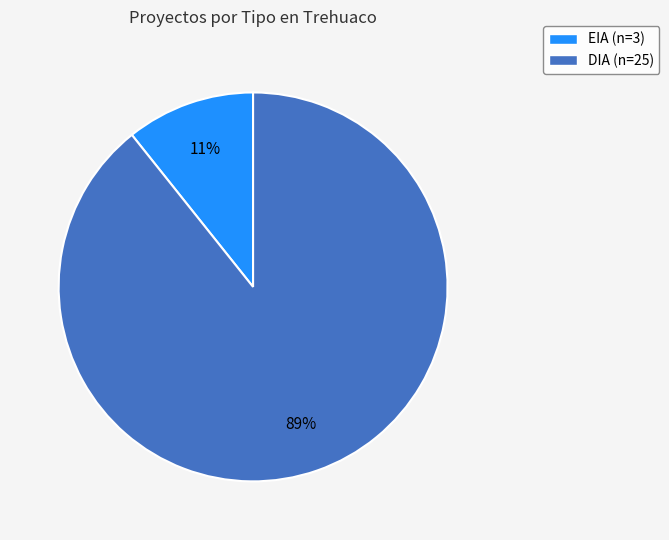

Which slice represents more than half of the pie?

DIA